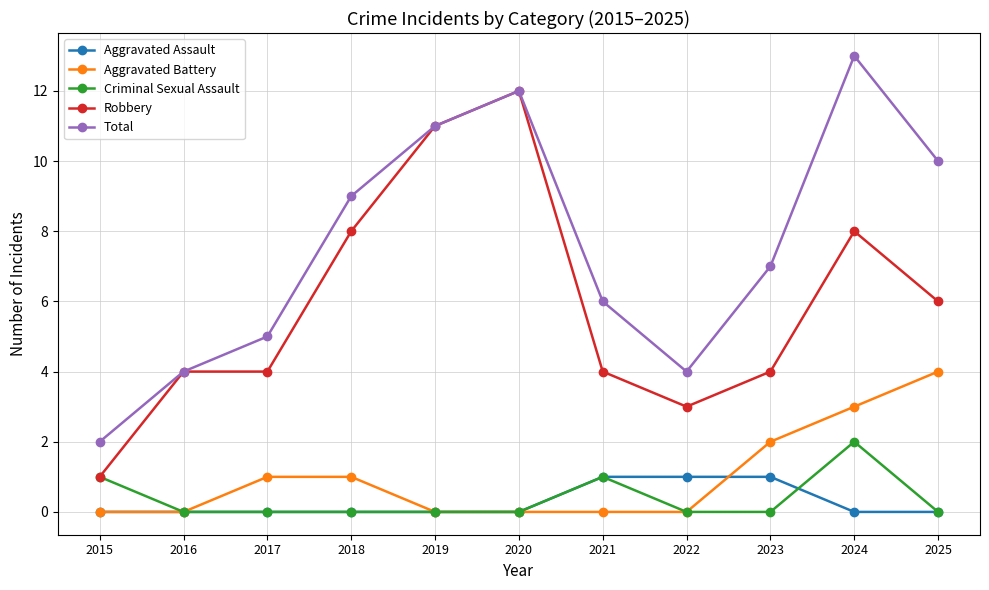

What is the difference between the highest and lowest values at 2020?

12